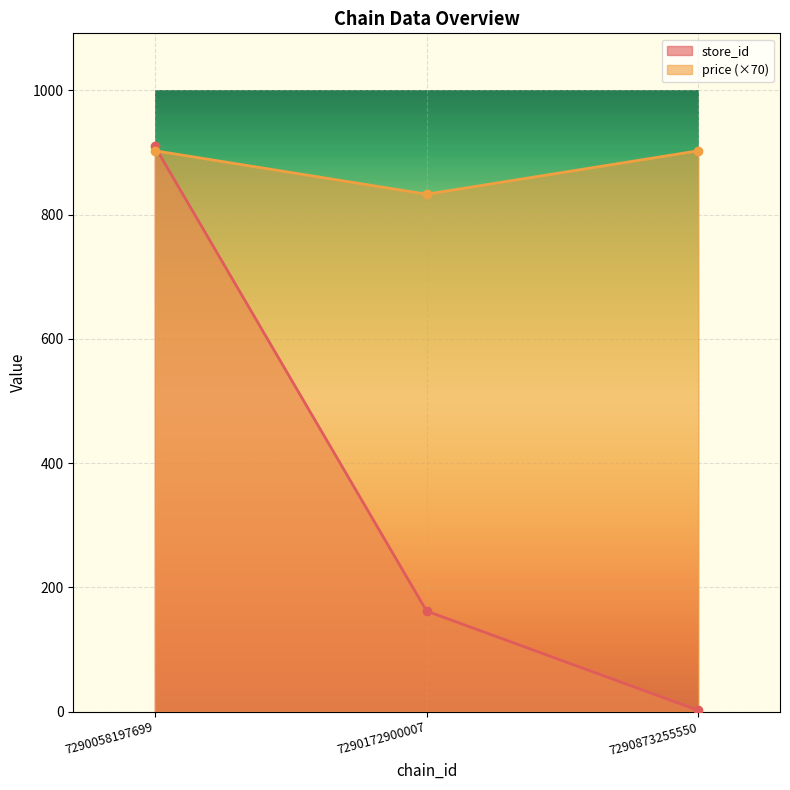

Reading right to left, transcribe all the data shown in this chart.

store_id: 2	162	910
price: 903	833	903